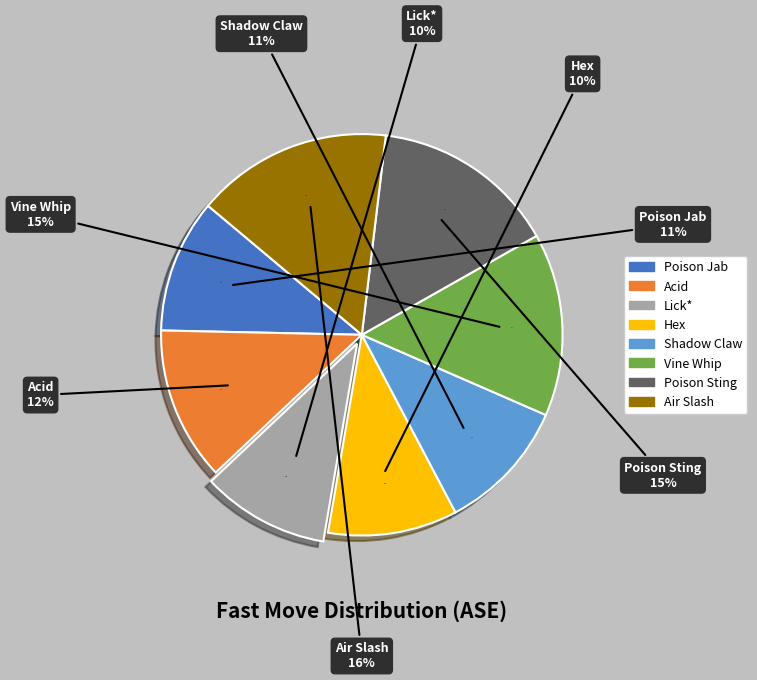

To the nearest percent, what is the difference between the largest and smallest slice percentages?

6%